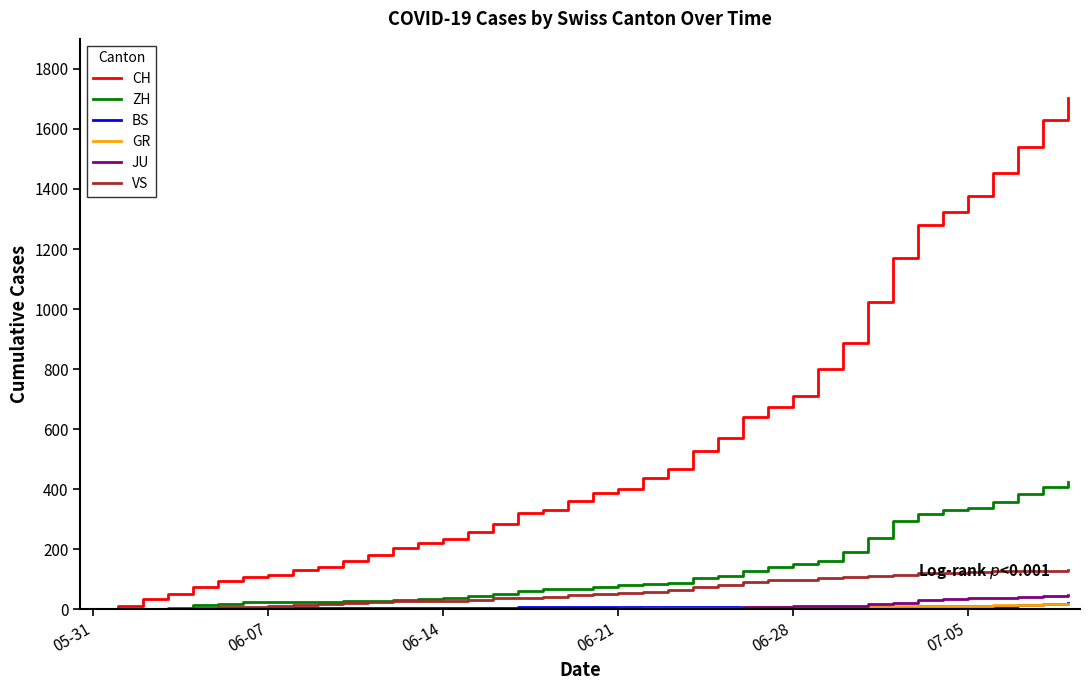

What is the highest value of the VS series?

131